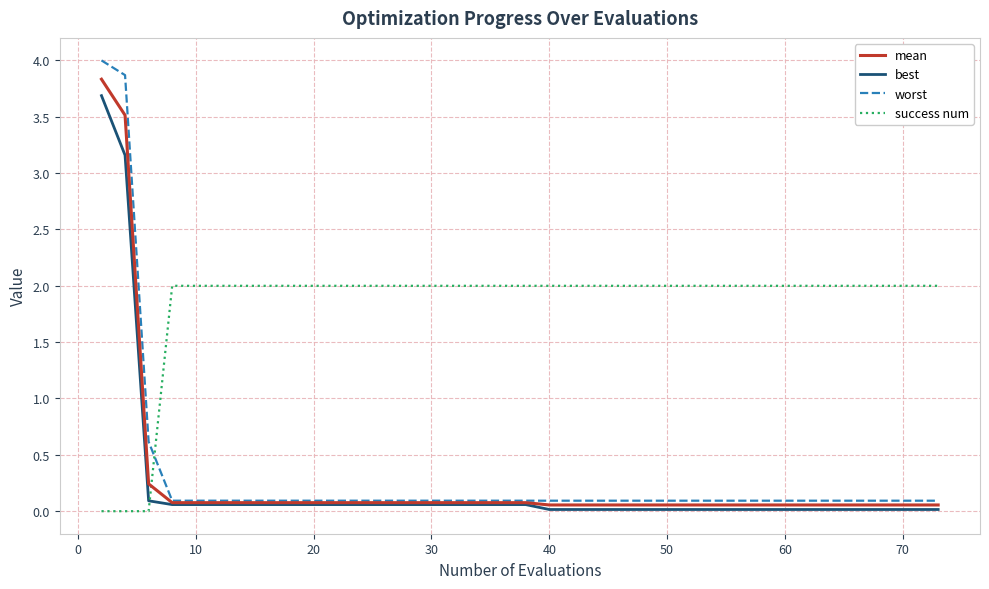

Which series has the largest total across all categories?

success num